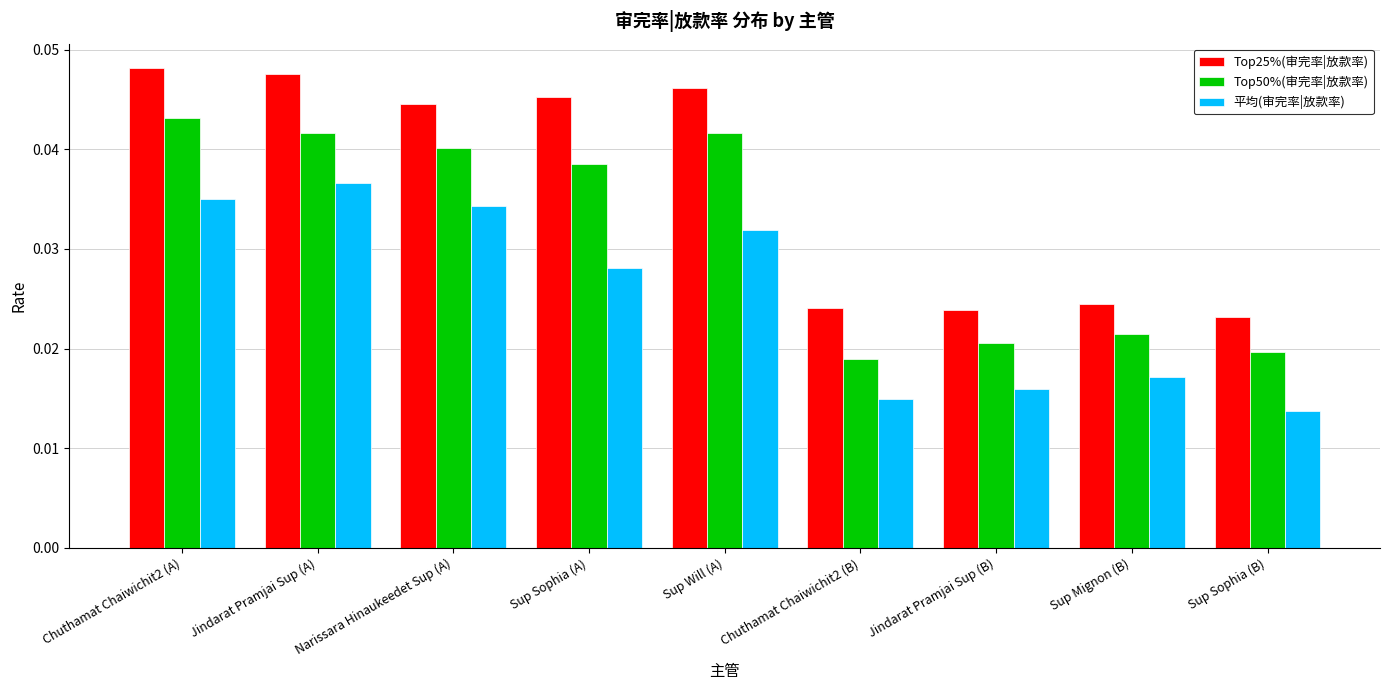

Which category has the highest value across all series?

Chuthamat Chaiwichit2 (A)